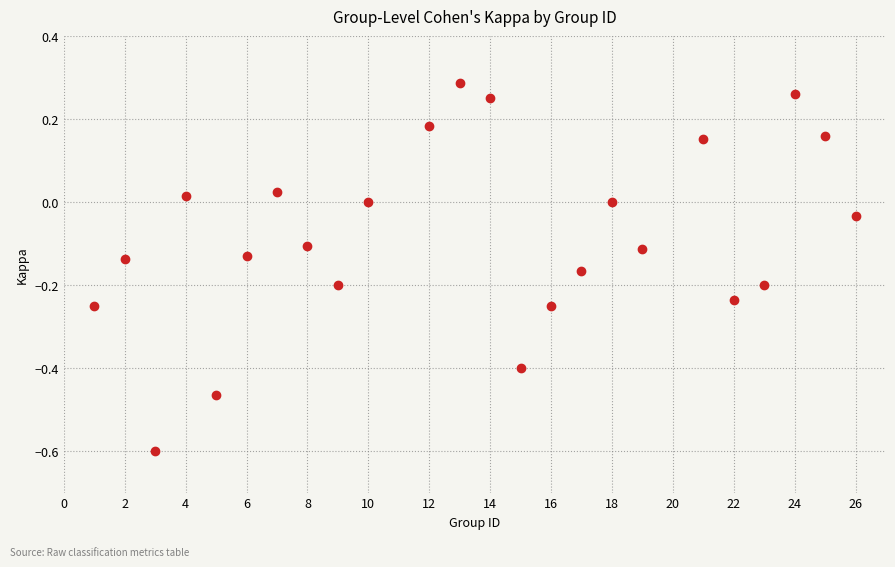

What is the range of Y values (max minus min)?

0.9